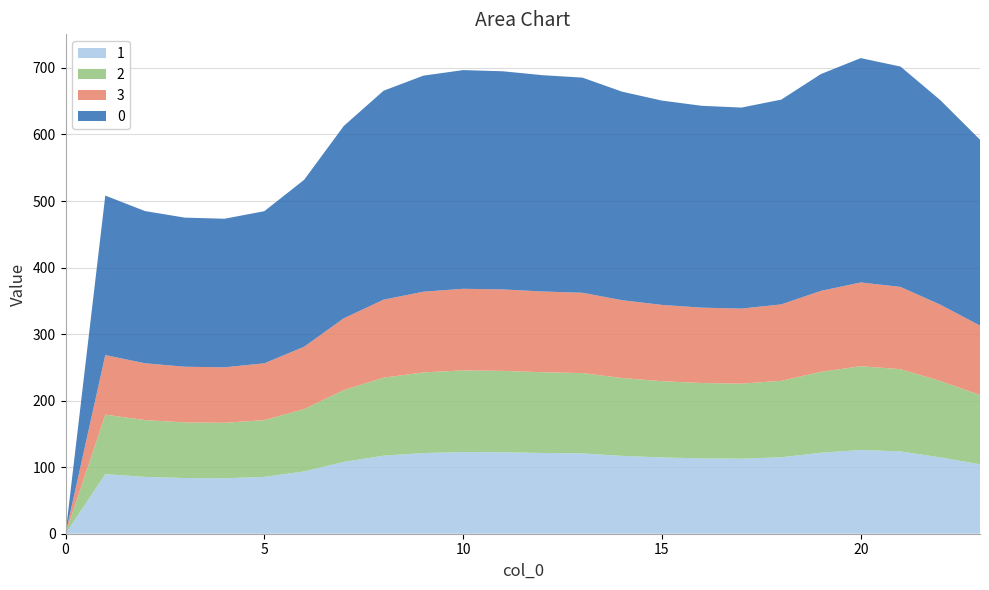

Reading left to right, extract all data points from this chart.

0: 0=0.0	1=239.7	2=228.7	3=224.1	4=223.3	5=228.7	6=250.9	7=289.1	8=314.1	9=324.7	10=328.7	11=327.8	12=325.1	13=323.3	14=313.4	15=307.1	16=303.4	17=302.1	18=307.7	19=325.9	20=337.2	21=331.2	22=307.4	23=279.3
1: 0=0.0	1=89.5	2=85.4	3=83.7	4=83.4	5=85.4	6=93.7	7=107.9	8=117.3	9=121.2	10=122.7	11=122.4	12=121.4	13=120.7	14=117.0	15=114.6	16=113.3	17=112.8	18=114.9	19=121.7	20=125.9	21=123.6	22=114.8	23=104.3
2: 0=0.0	1=89.5	2=85.4	3=83.7	4=83.4	5=85.4	6=93.7	7=107.9	8=117.3	9=121.2	10=122.7	11=122.4	12=121.4	13=120.7	14=117.0	15=114.6	16=113.3	17=112.8	18=114.9	19=121.7	20=125.9	21=123.6	22=114.8	23=104.3
3: 0=0.0	1=89.5	2=85.4	3=83.7	4=83.4	5=85.4	6=93.7	7=107.9	8=117.3	9=121.2	10=122.7	11=122.4	12=121.4	13=120.7	14=117.0	15=114.6	16=113.3	17=112.8	18=114.9	19=121.7	20=125.9	21=123.6	22=114.8	23=104.3